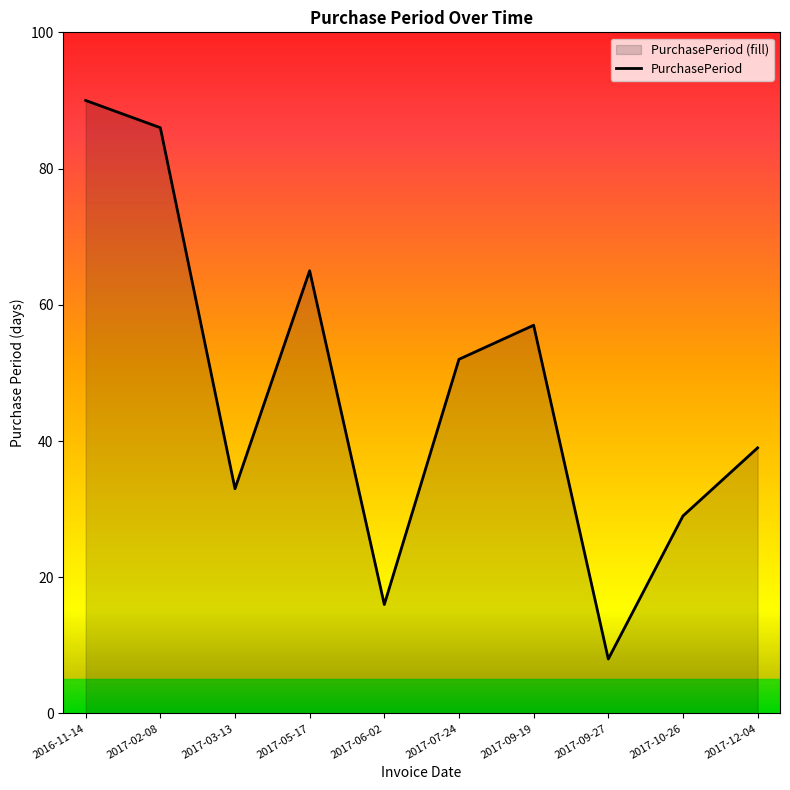

The chart shows a value of 39 at 2017-12-04. True or false?

True